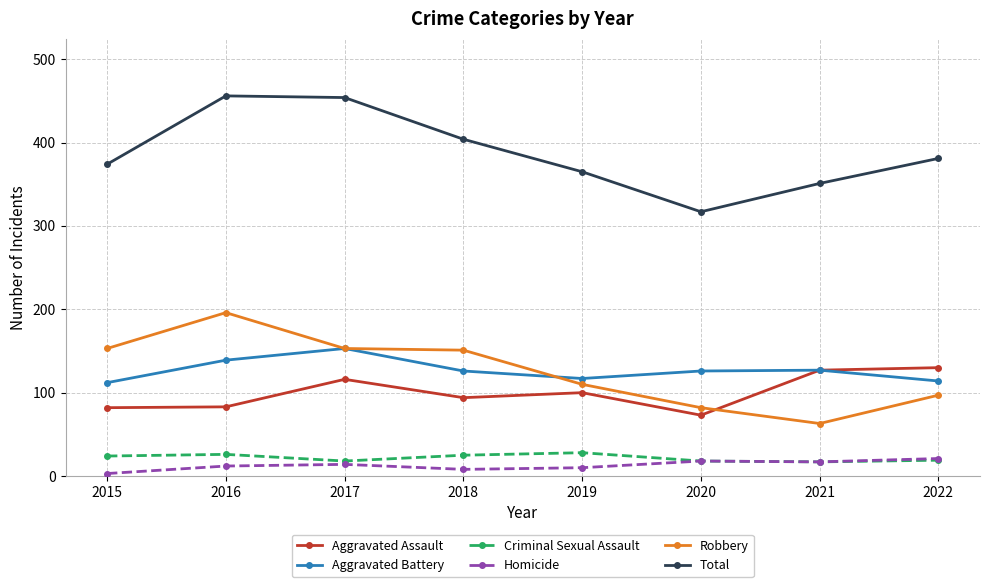

Rank the series at 2015 from highest to lowest value.

Total, Robbery, Aggravated Battery, Aggravated Assault, Criminal Sexual Assault, Homicide